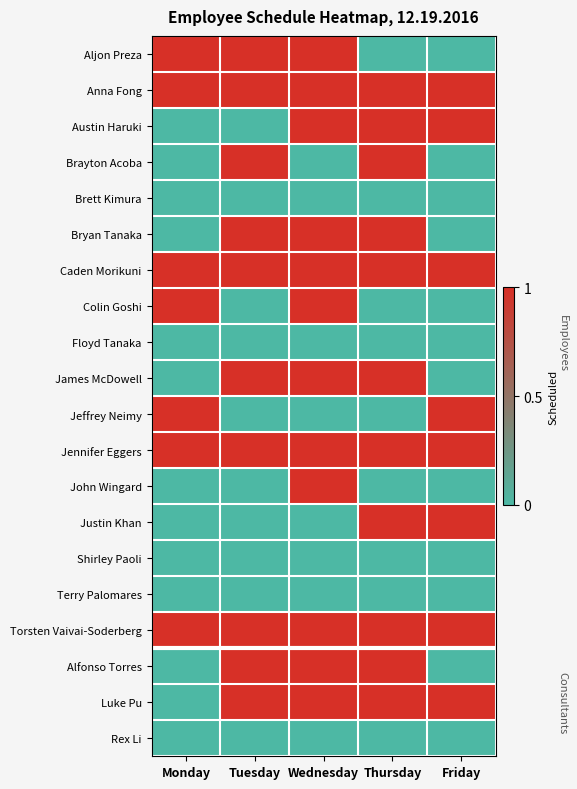

Between Monday and Tuesday, which is larger?

Monday